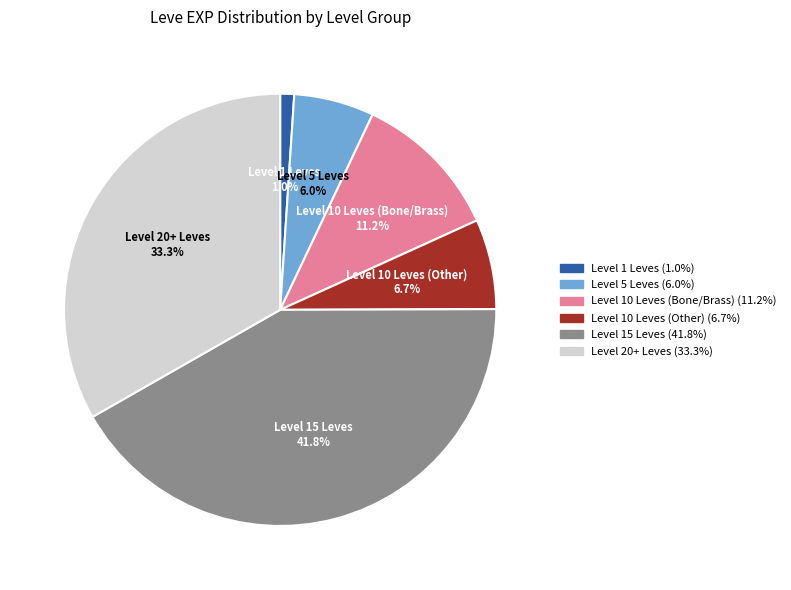

How many slices are in this pie chart?

6